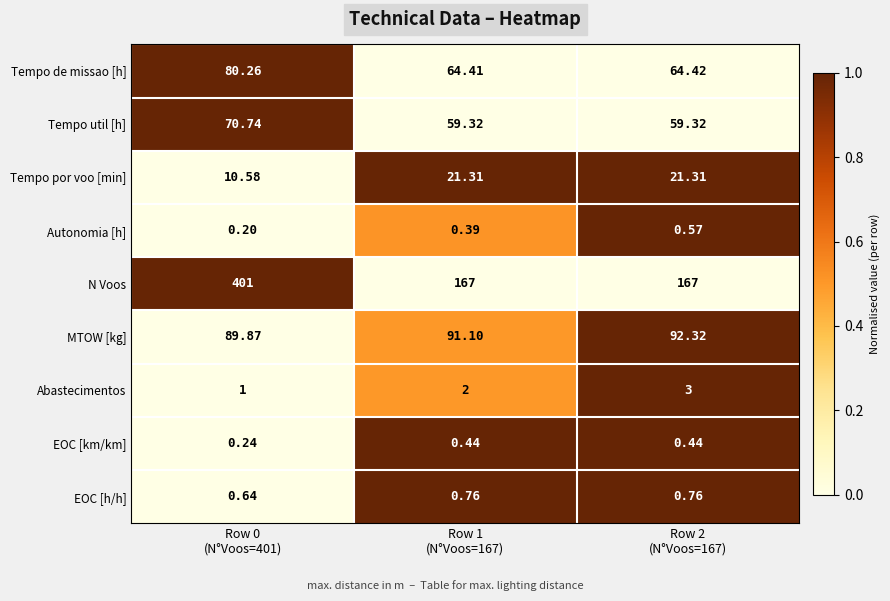

Rank the series by their maximum value, from highest to lowest.

N Voos, MTOW [kg], Tempo de missao [h], Tempo util [h], Tempo por voo [min], Abastecimentos, EOC [h/h], Autonomia [h], EOC [km/km]